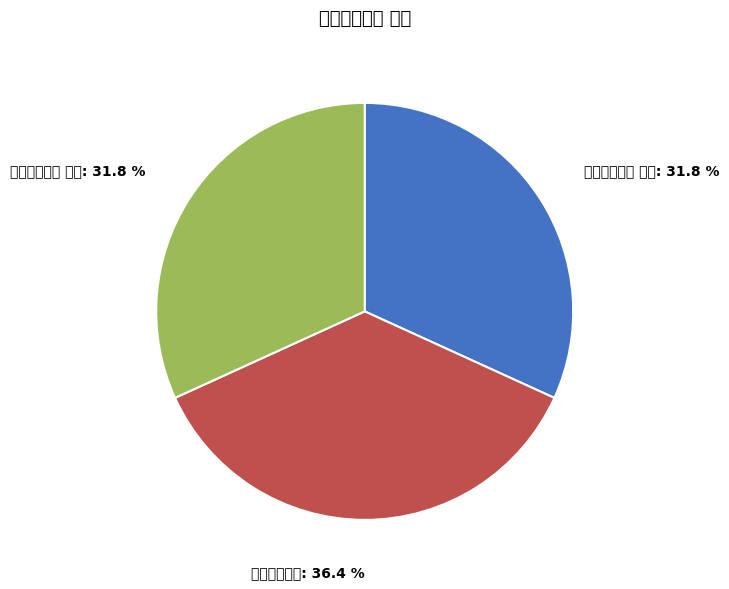

How much of the chart is everything except 赠史坑冶二首 其一?

68.2%